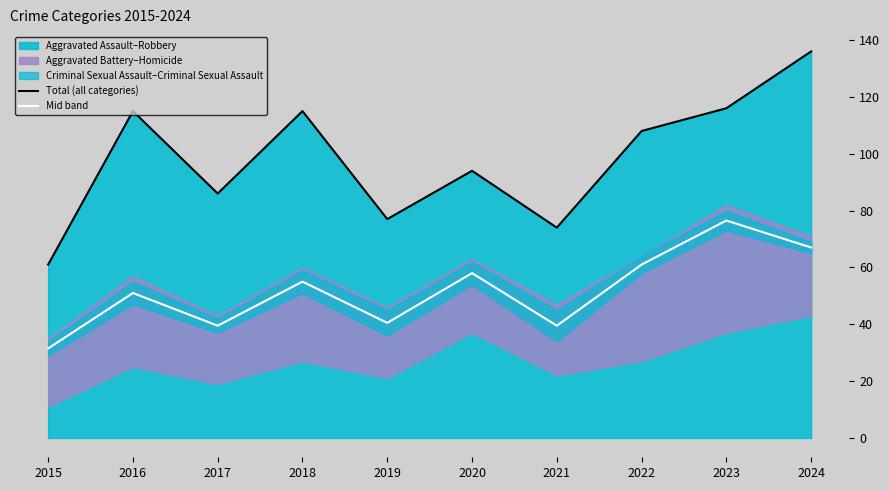

Is it true that Total (all categories) equals 86.0 at 2017?

True